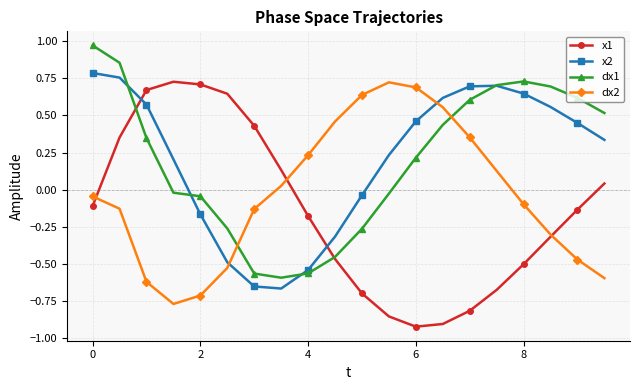

How many times do dx2 and dx1 cross each other?

2